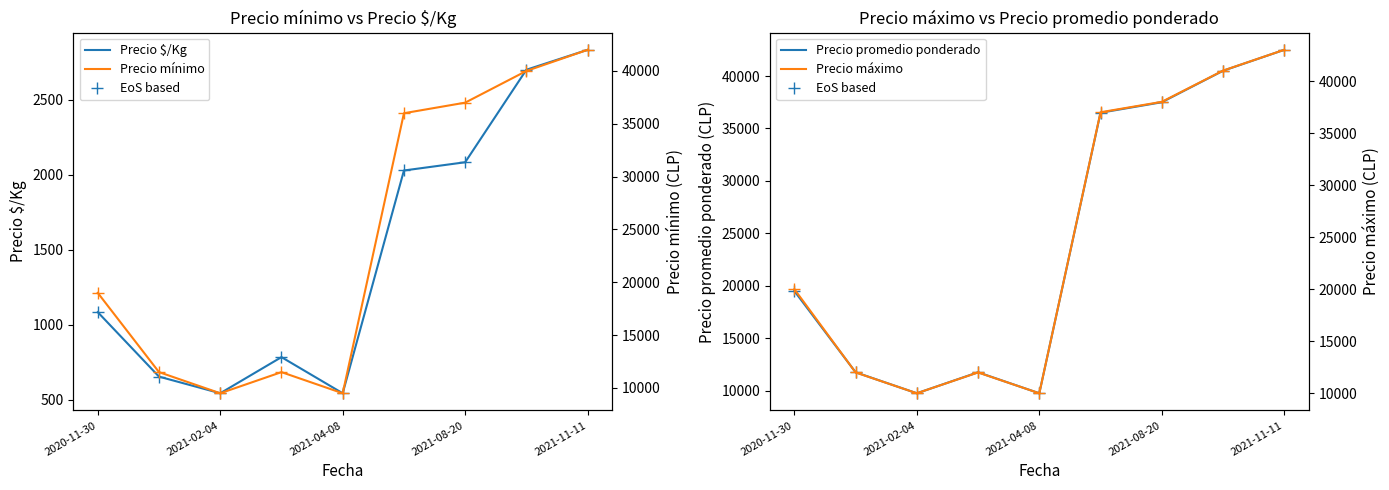

Which series has the largest range (max minus min)?

EoS based